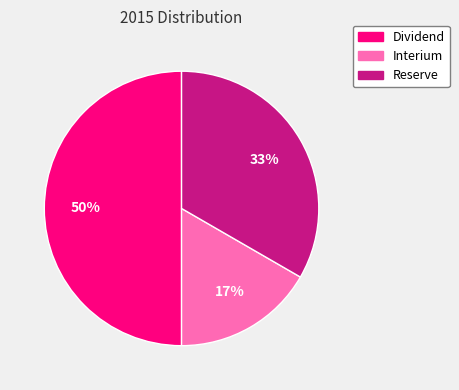

Which category has the smallest portion of the pie?

Interium